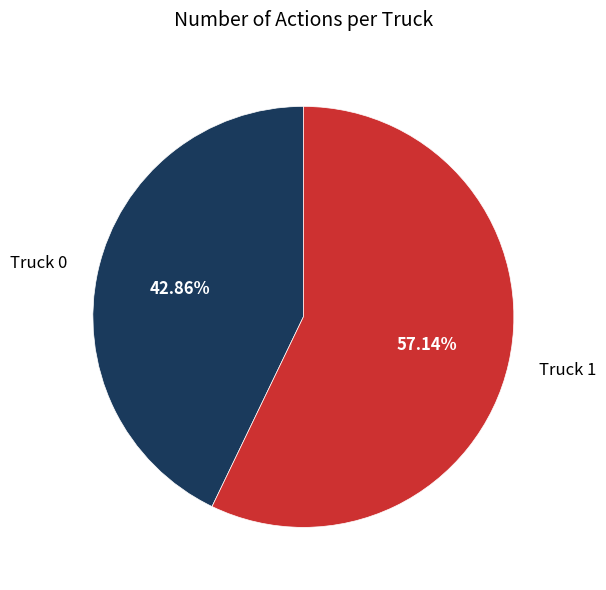

How many slices are in this pie chart?

2